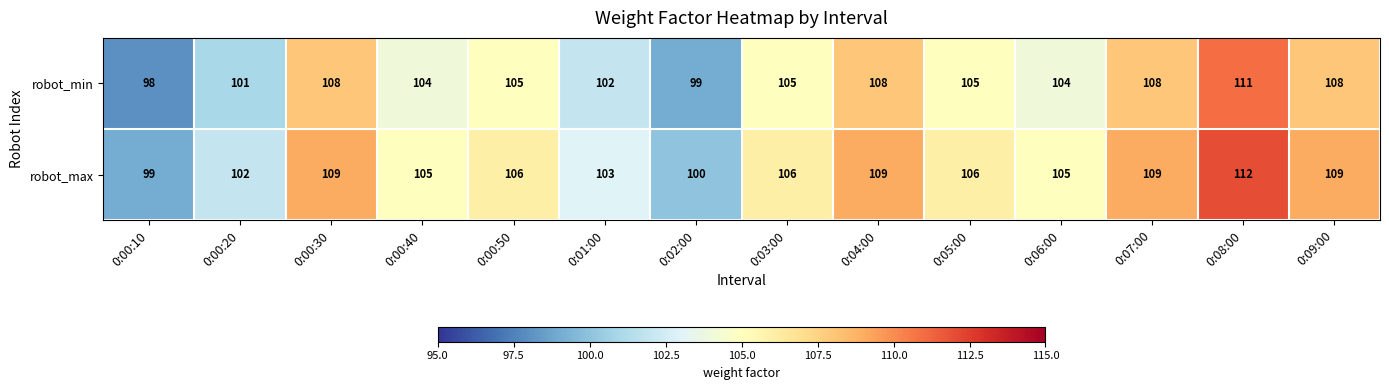

At 0:01:00, list the series in order from largest to smallest.

robot_max, robot_min